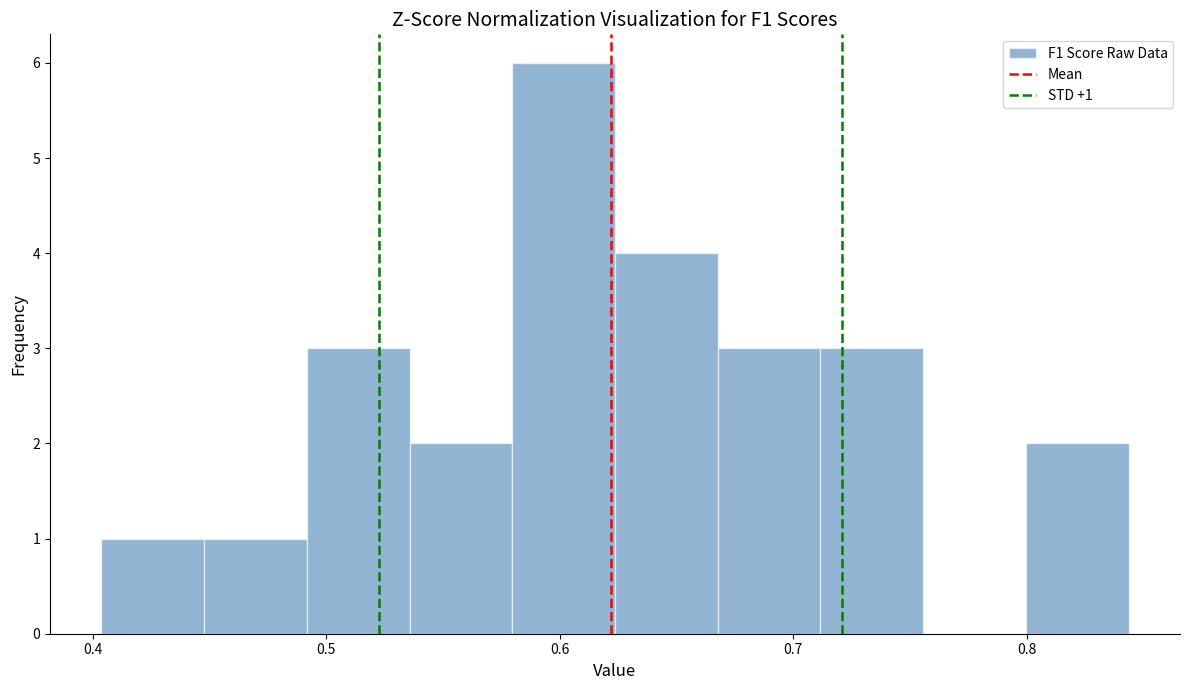

Over which range of the x-axis is the bar tallest?

0.58 to 0.62